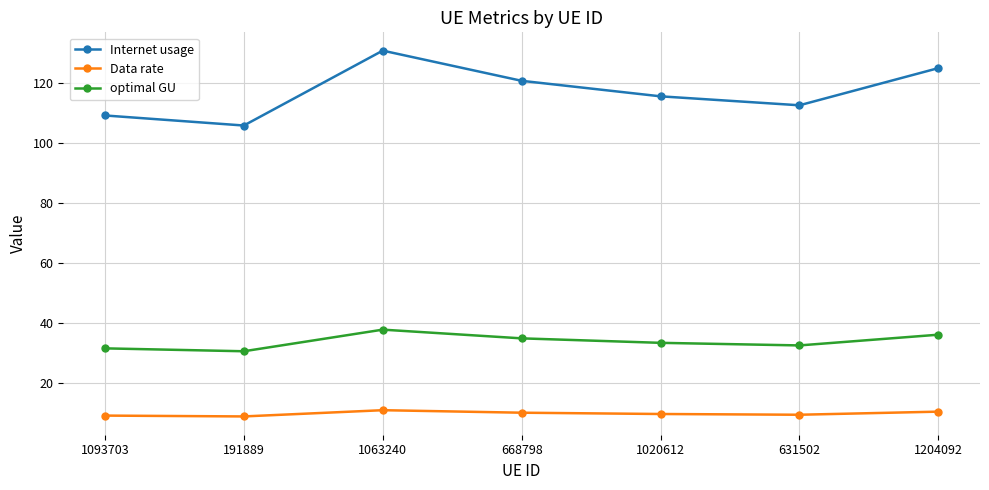

What is the minimum value shown in the chart?

8.8